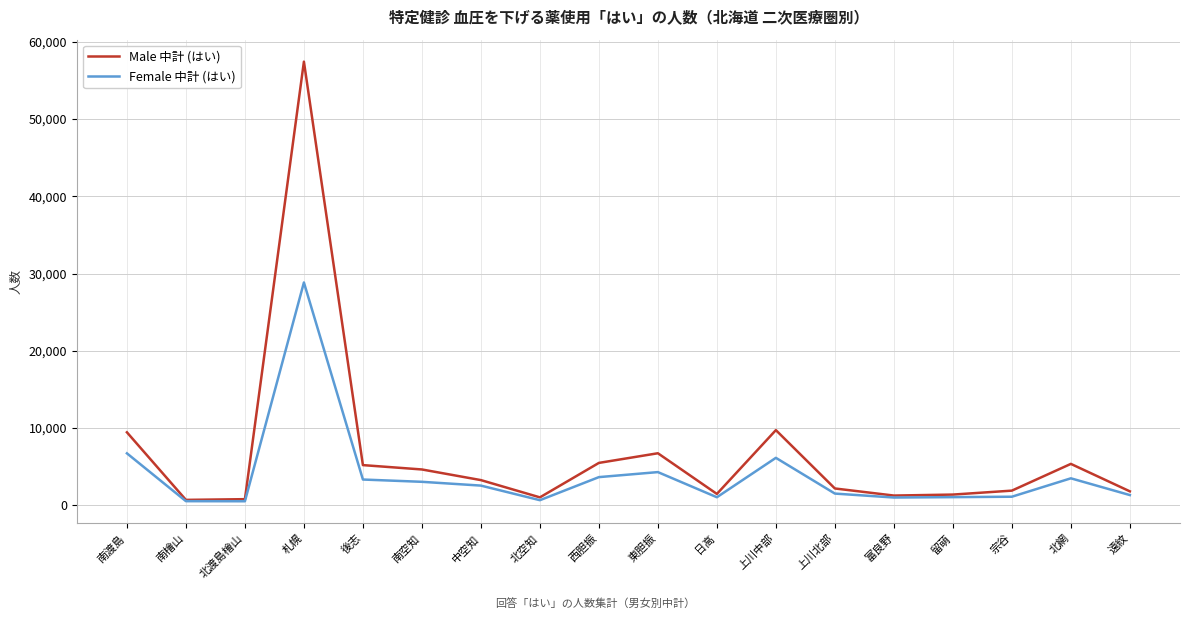

True or false: Female 中計 (はい) has a value of 3048 at 南空知.

True